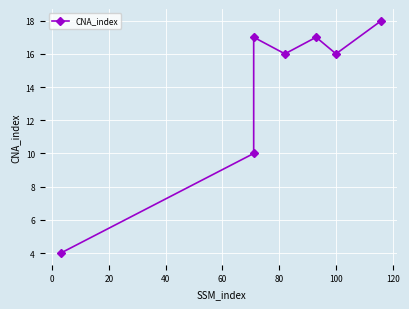

How many lines are shown in the chart?

1